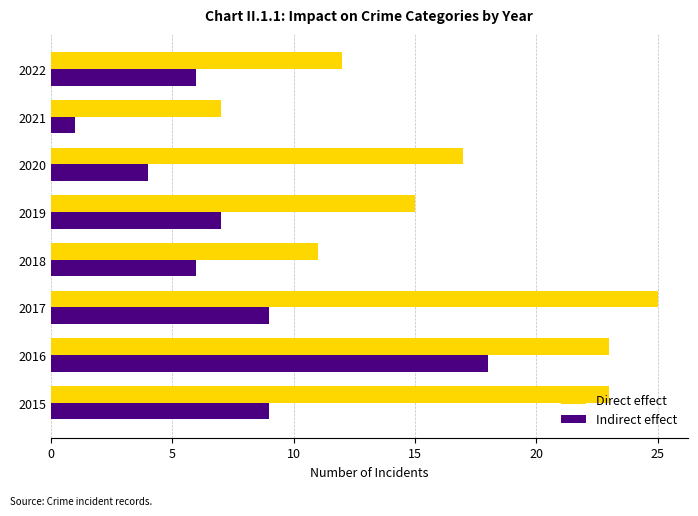

What is the difference between the maximum and minimum values in the Indirect effect series?

17